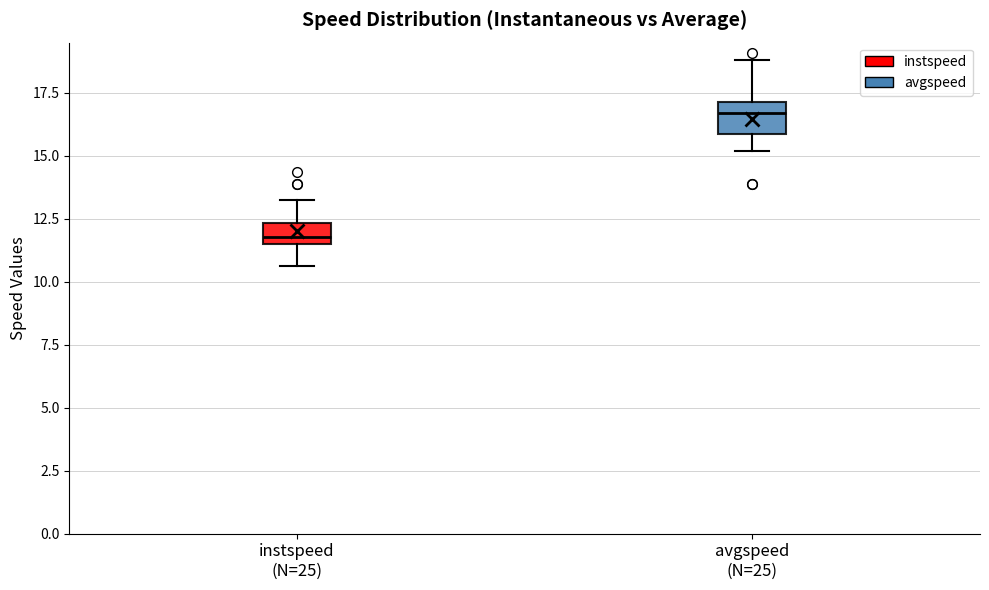

Where is the upper edge of the box for avgspeed (N=25) on the y-axis? The values are not printed on the chart, so give them approximately, as read against the axis.

17.0